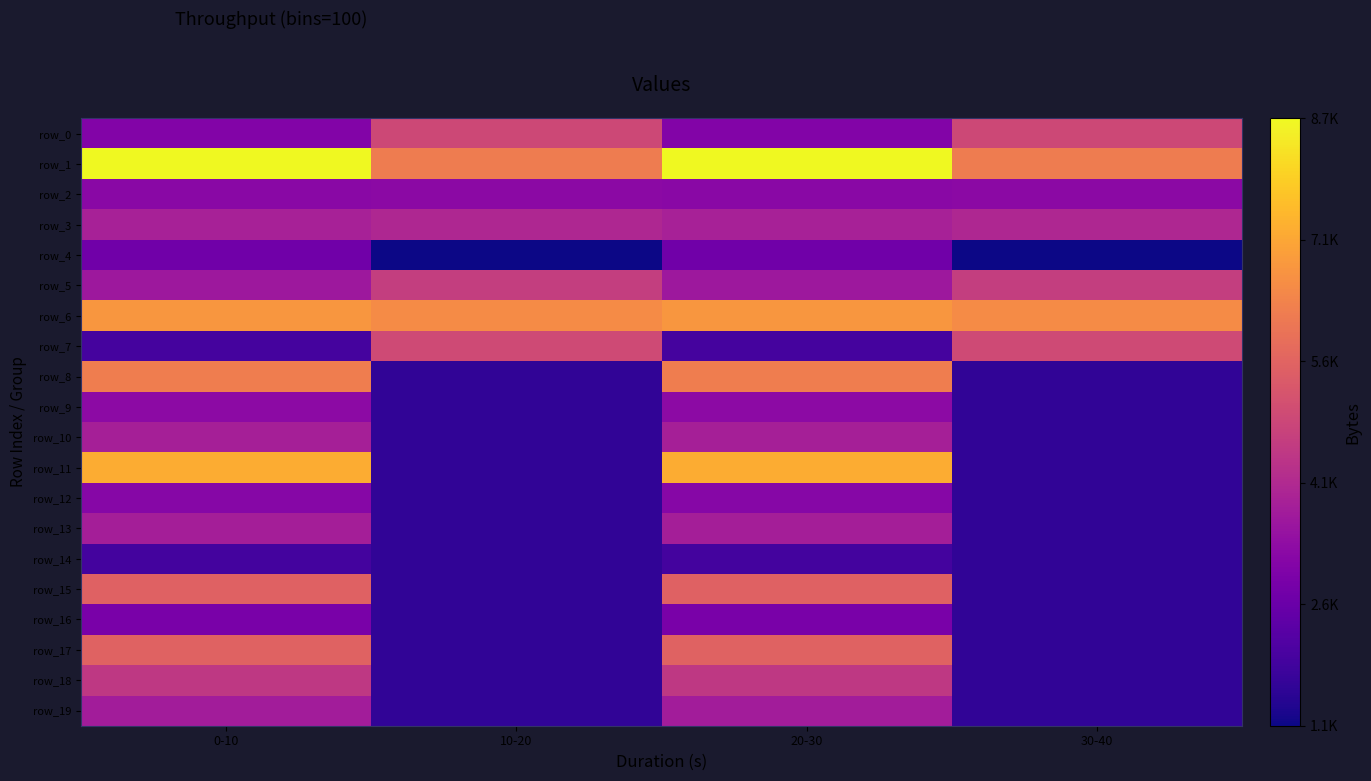

What is the sum of all row_10 values?

10828